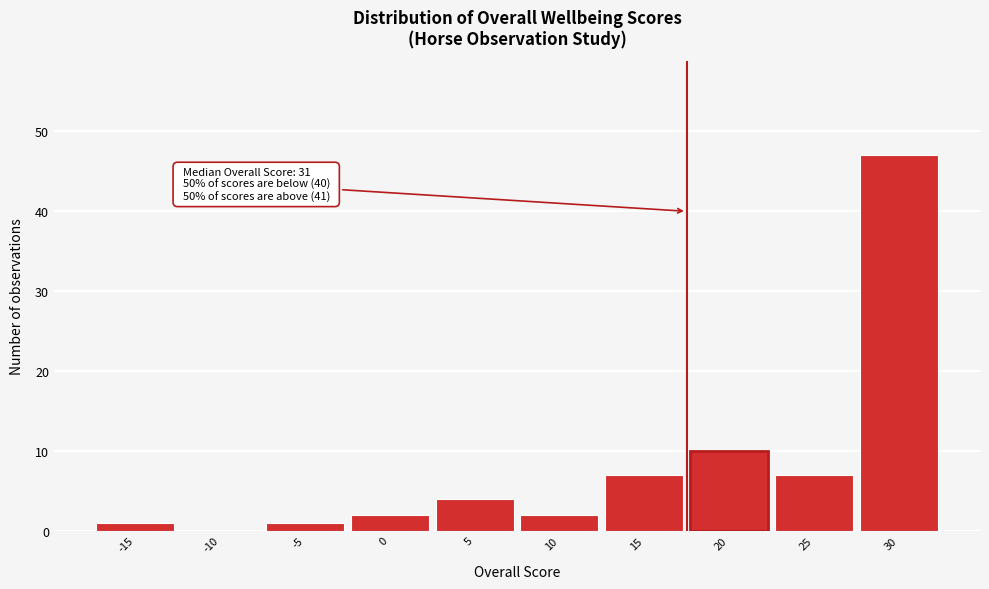

Reading right to left, transcribe all the data shown in this chart.

30=47	25=7	20=10	15=7	10=2	5=4	0=2	-5=1	-10=0	-15=1